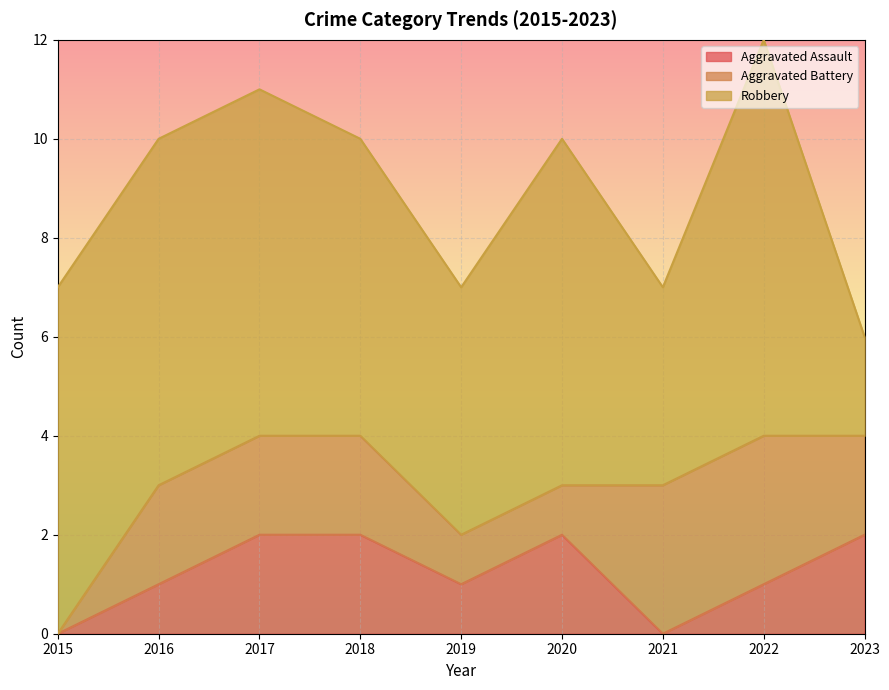

True or false: Aggravated Battery and Robbery cross at least once.

False